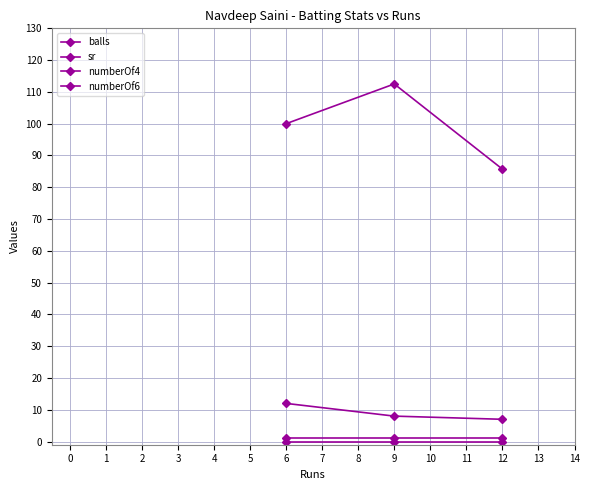

Count the number of data series in this chart.

4